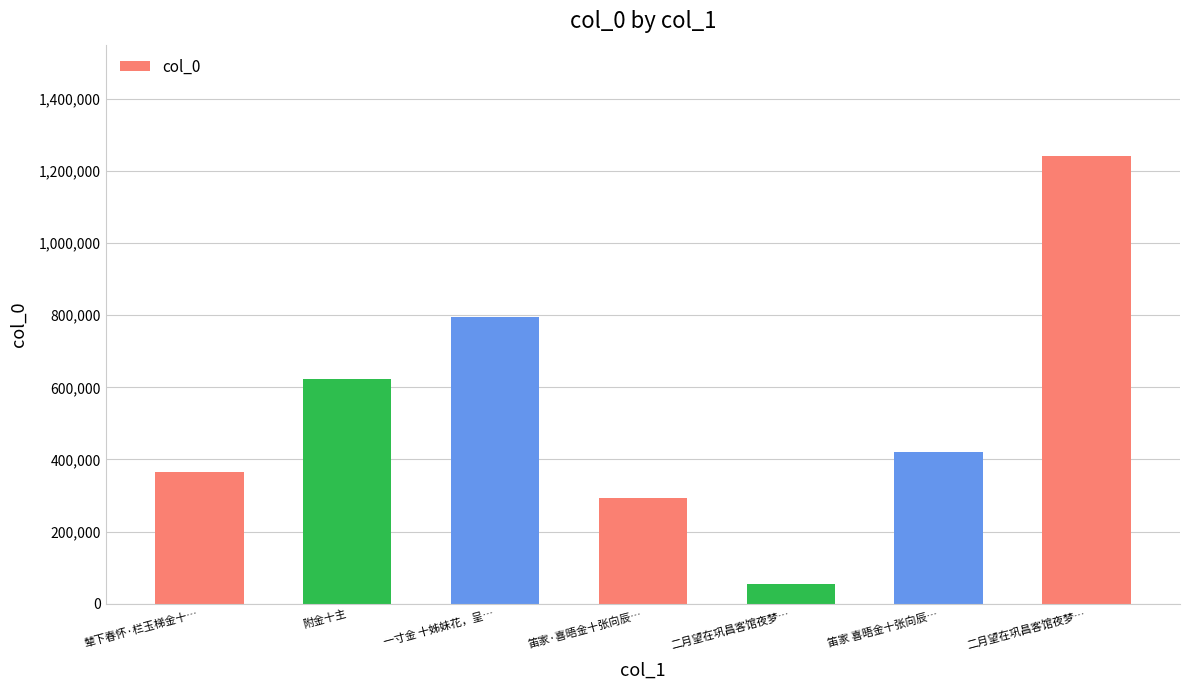

How many distinct data groups are displayed?

1